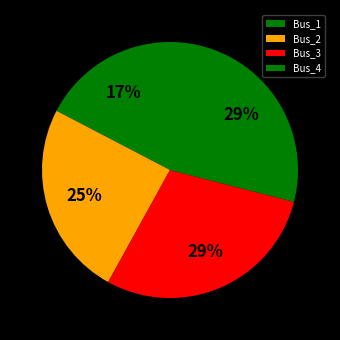

Count the number of slices in the pie.

4